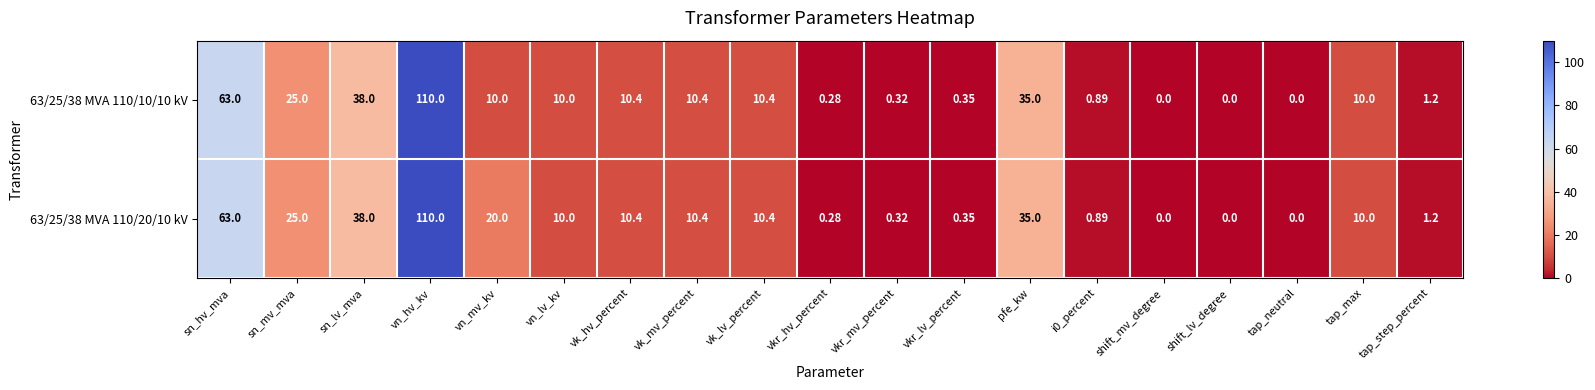

At which label is 63/25/38 MVA 110/20/10 kV closest to 55?

sn_hv_mva